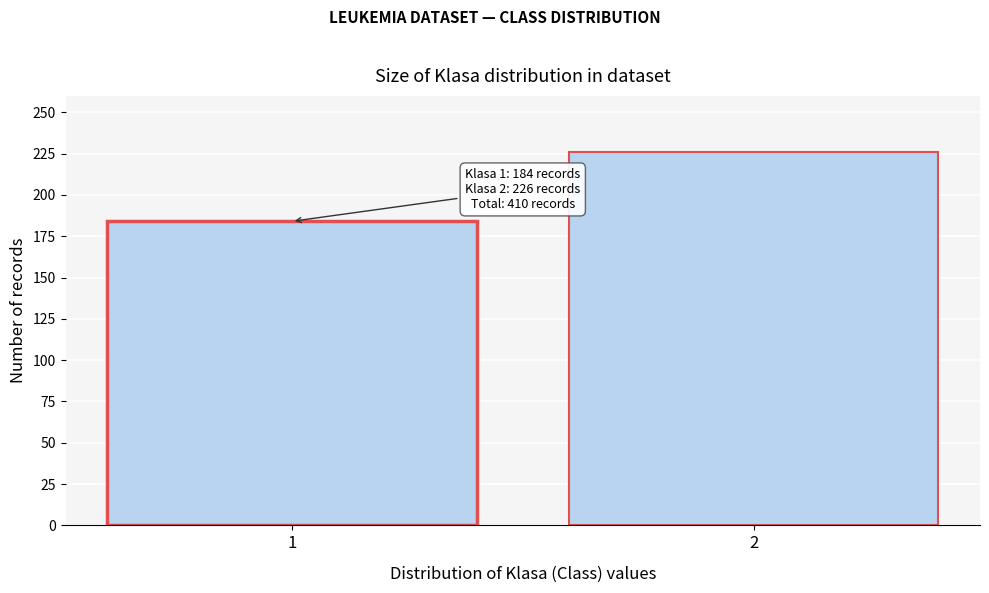

Reading left to right, extract all data points from this chart.

184	226